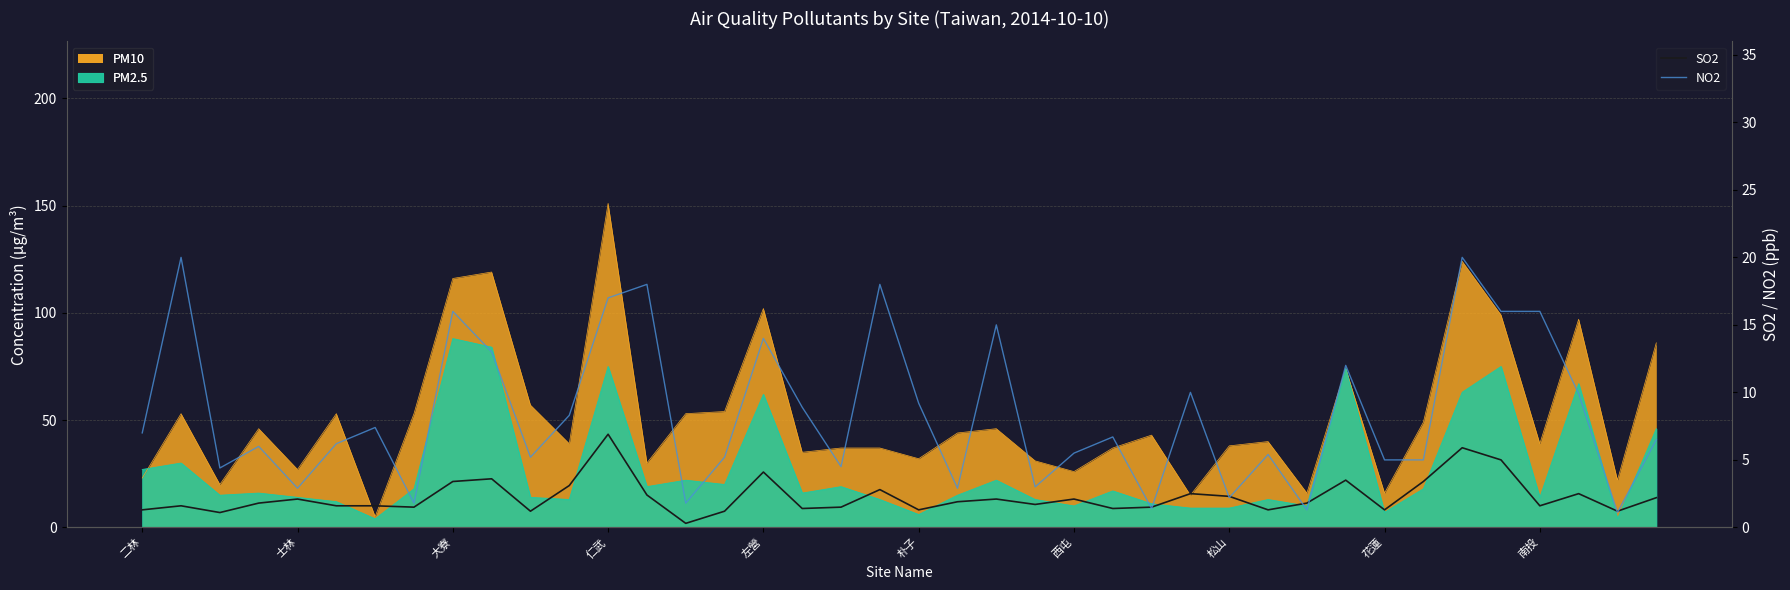

Reading left to right, extract all data points from this chart.

SO2: 1.3	1.6	1.1	1.8	2.1	1.6	1.6	1.5	3.4	3.6	1.2	3.1	6.9	2.4	0.3	1.2	4.1	1.4	1.5	2.8	1.3	1.9	2.1	1.7	2.1	1.4	1.5	2.5	2.3	1.3	1.8	3.5	1.3	3.4	5.9	5.0	1.6	2.5	1.2	2.2
NO2: 7.0	20.0	4.4	6.0	2.9	6.2	7.4	1.8	16.0	13.0	5.2	8.3	17.0	18.0	1.8	5.2	14.0	8.9	4.5	18.0	9.2	2.9	15.0	3.0	5.5	6.7	1.4	10.0	2.2	5.4	1.3	12.0	5.0	5.0	20.0	16.0	16.0	9.9	1.1	6.5